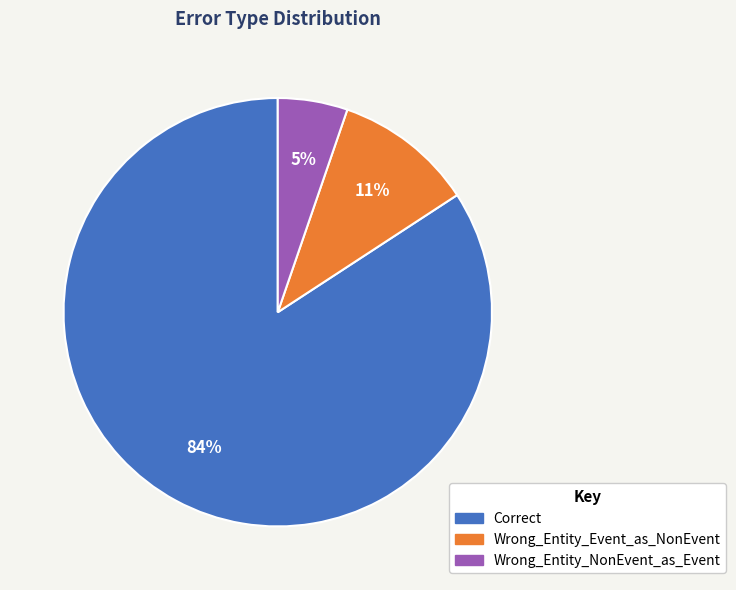

Combined, do Correct and Wrong_Entity_NonEvent_as_Event account for over 50%?

Yes